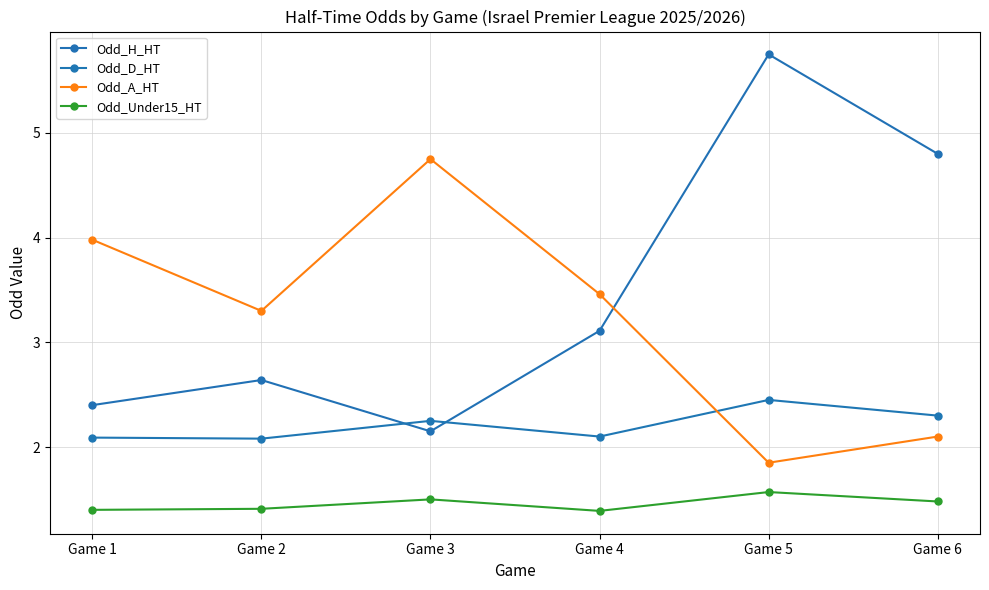

True or false: Odd_D_HT and Odd_A_HT intersect in this chart.

True